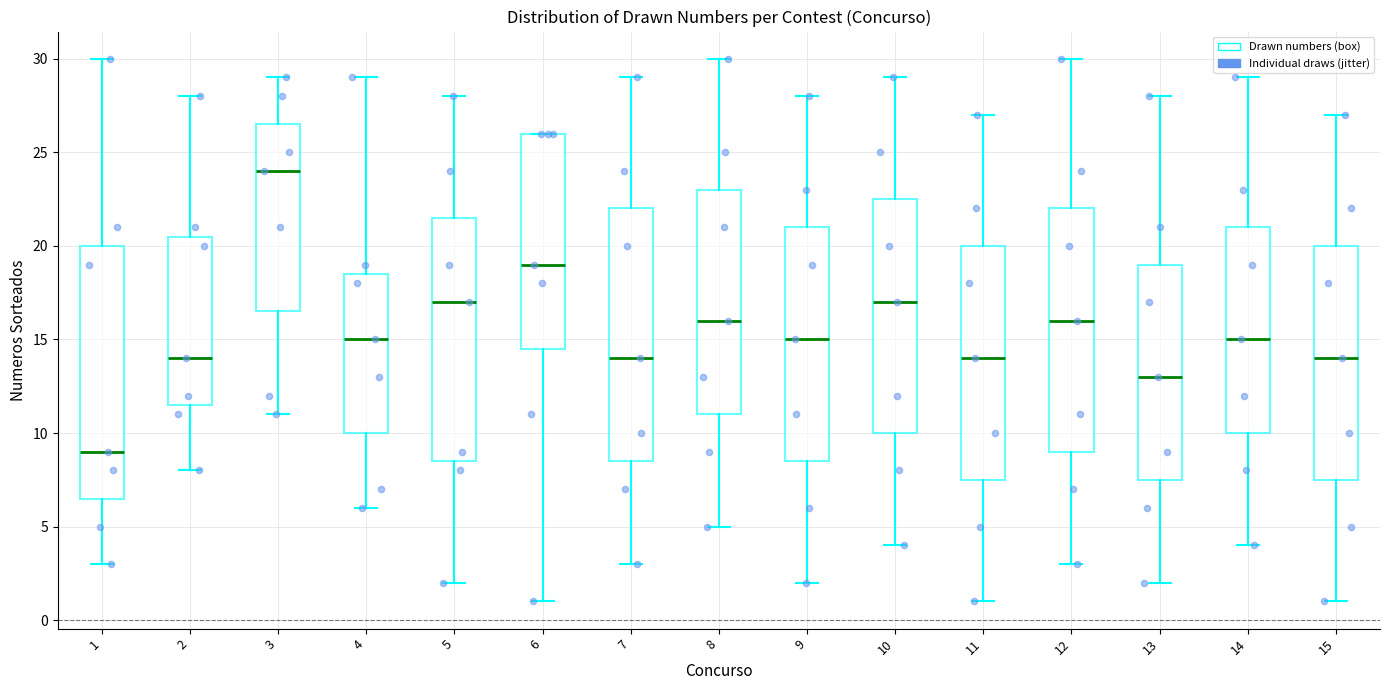

Reading left to right, read every box against the y-axis: the position of its median line, the range the box covers, and the ends of its whiskers. The values are not printed on the chart, so give them approximately, as read against the axis.

1: median 9.0, box 6.5 to 20.0, whiskers 3.0 to 30.0
2: median 14.0, box 11.5 to 20.5, whiskers 8.0 to 28.0
3: median 24.0, box 16.5 to 26.5, whiskers 11.0 to 29.0
4: median 15.0, box 10.0 to 18.5, whiskers 6.0 to 29.0
5: median 17.0, box 8.5 to 21.5, whiskers 2.0 to 28.0
6: median 19.0, box 14.5 to 26.0, whiskers 1.0 to 26.0
7: median 14.0, box 8.5 to 22.0, whiskers 3.0 to 29.0
8: median 16.0, box 11.0 to 23.0, whiskers 5.0 to 30.0
9: median 15.0, box 8.5 to 21.0, whiskers 2.0 to 28.0
10: median 17.0, box 10.0 to 22.5, whiskers 4.0 to 29.0
11: median 14.0, box 7.5 to 20.0, whiskers 1.0 to 27.0
12: median 16.0, box 9.0 to 22.0, whiskers 3.0 to 30.0
13: median 13.0, box 7.5 to 19.0, whiskers 2.0 to 28.0
14: median 15.0, box 10.0 to 21.0, whiskers 4.0 to 29.0
15: median 14.0, box 7.5 to 20.0, whiskers 1.0 to 27.0